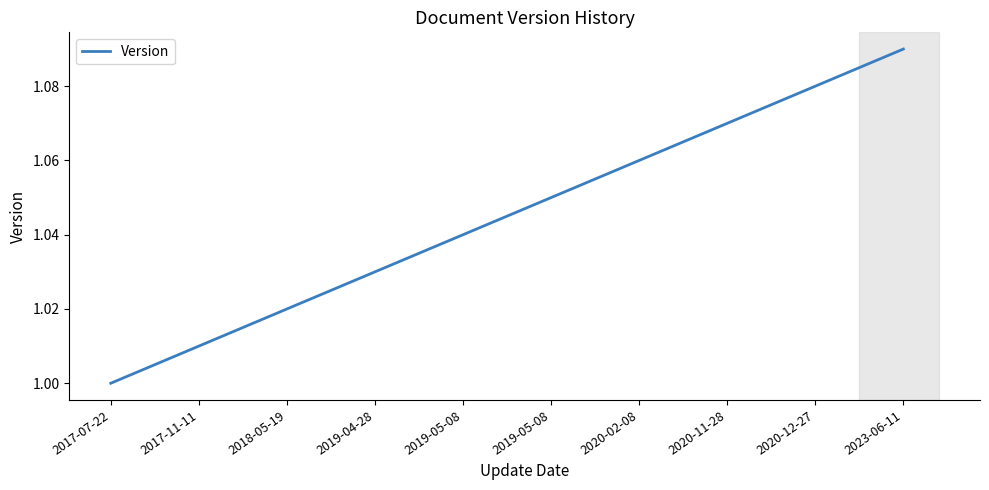

Which label corresponds to the largest value in the chart?

2023-06-11